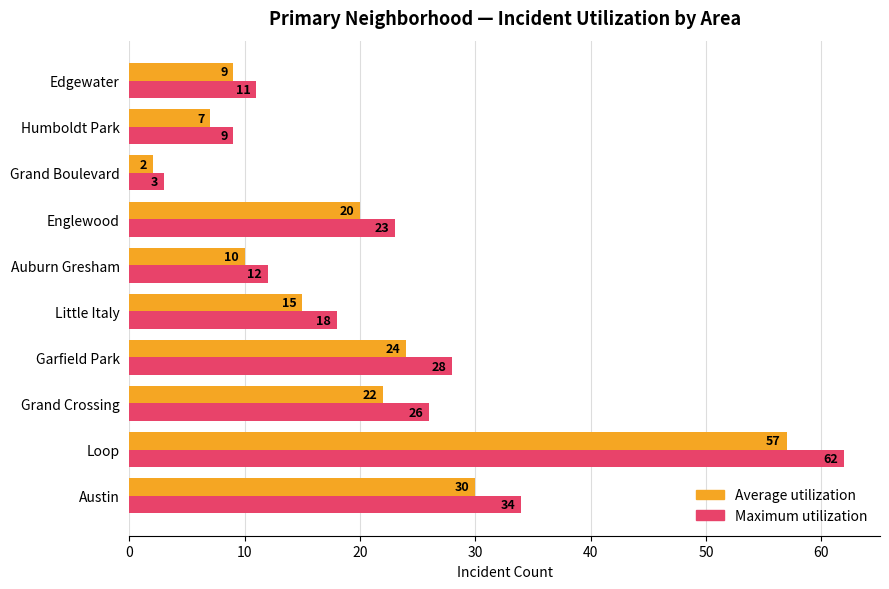

Which series has the largest range (max minus min)?

Maximum utilization